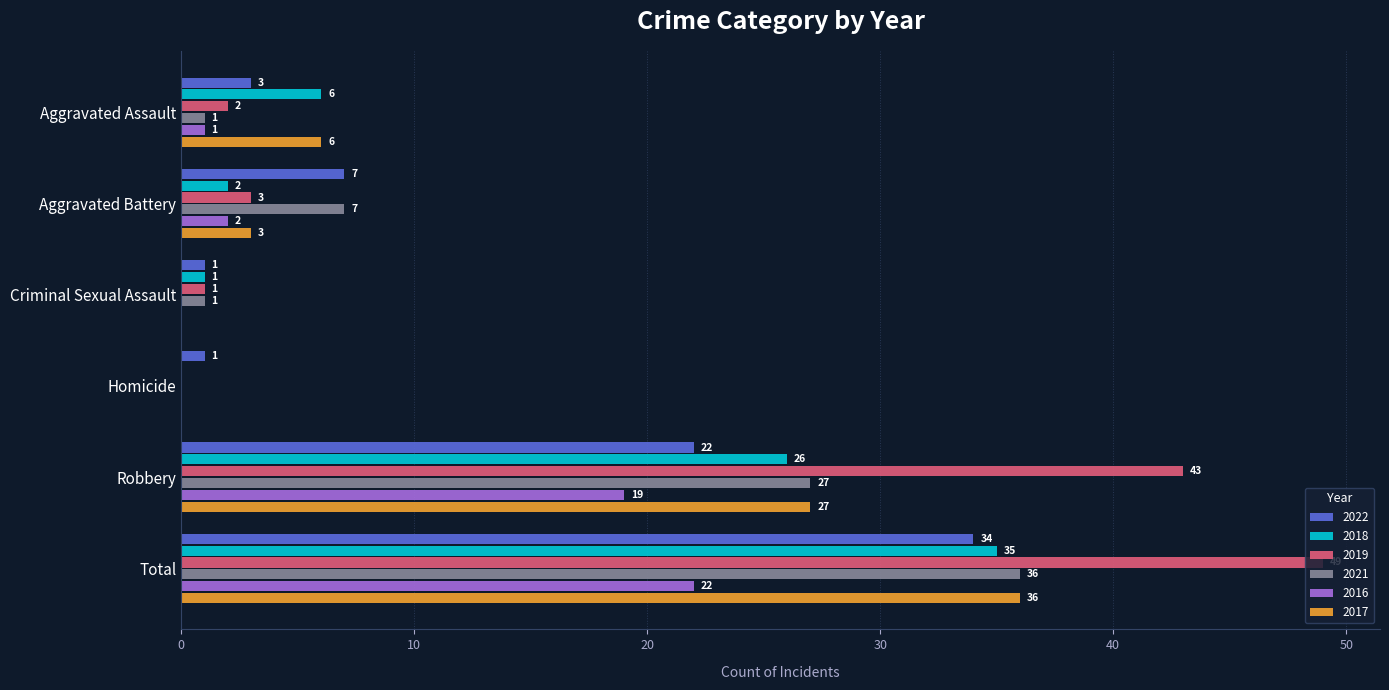

What is the spread (max minus min) of values at Homicide?

1